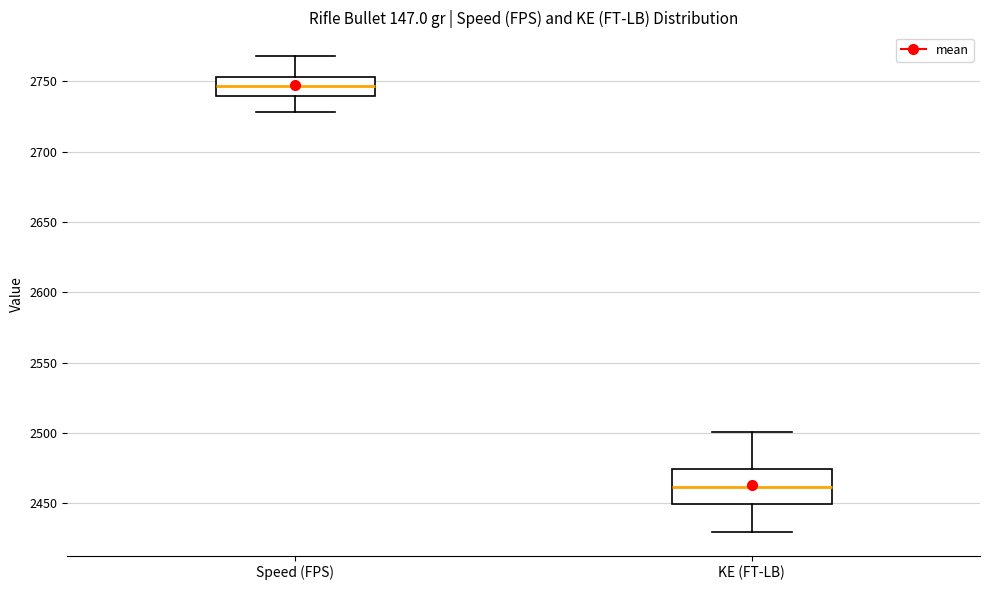

Reading left to right, transcribe this box plot: for each box, give where its median line is, the range the box spans, and where its two whiskers end, as read against the y-axis. The values are not printed on the chart, so give them approximately, as read against the axis.

Speed (FPS): median 2745, box 2740 to 2755, whiskers 2730 to 2770
KE (FT-LB): median 2460, box 2450 to 2475, whiskers 2430 to 2500